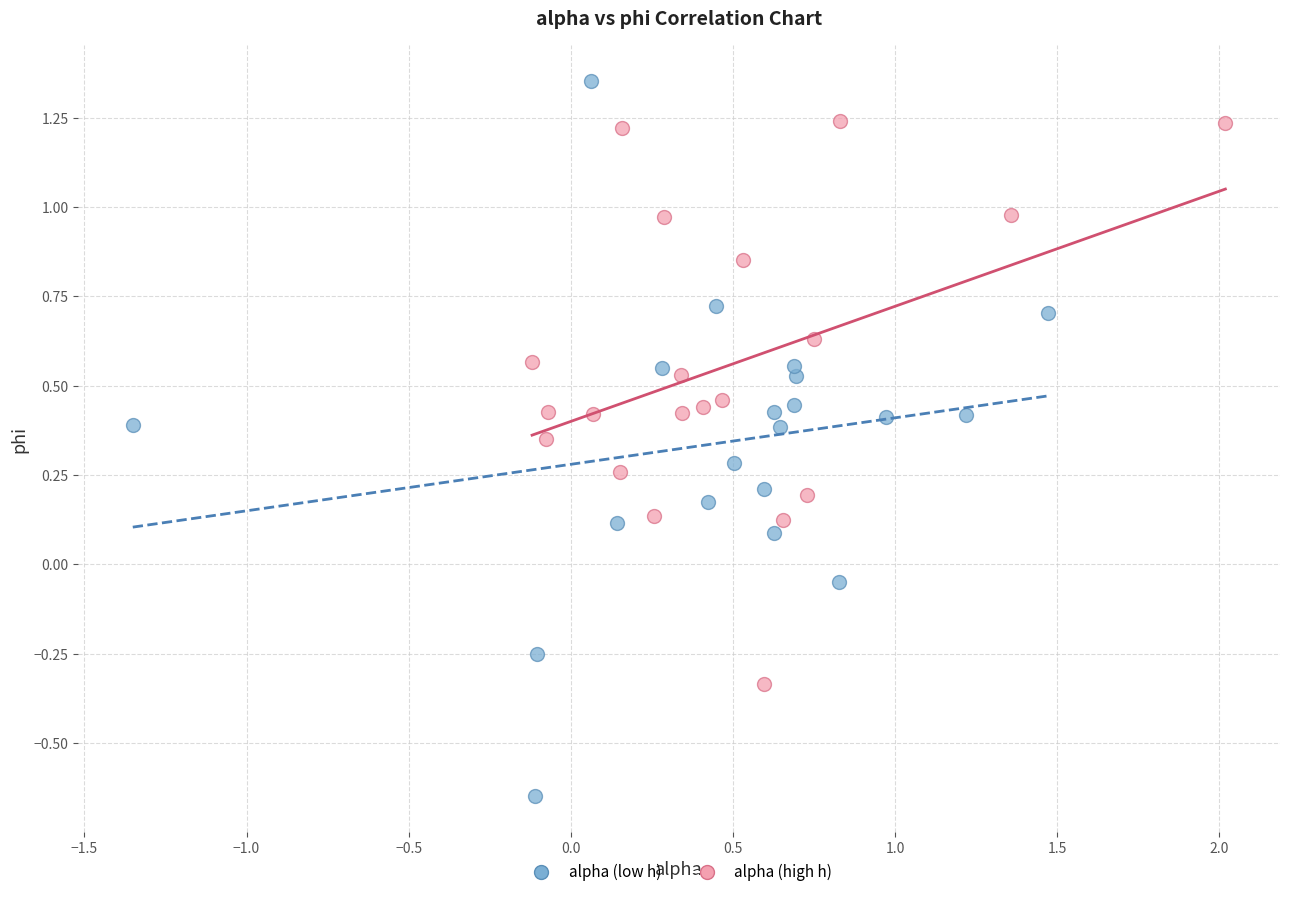

Which series contains the lowest Y value?

alpha (low h)